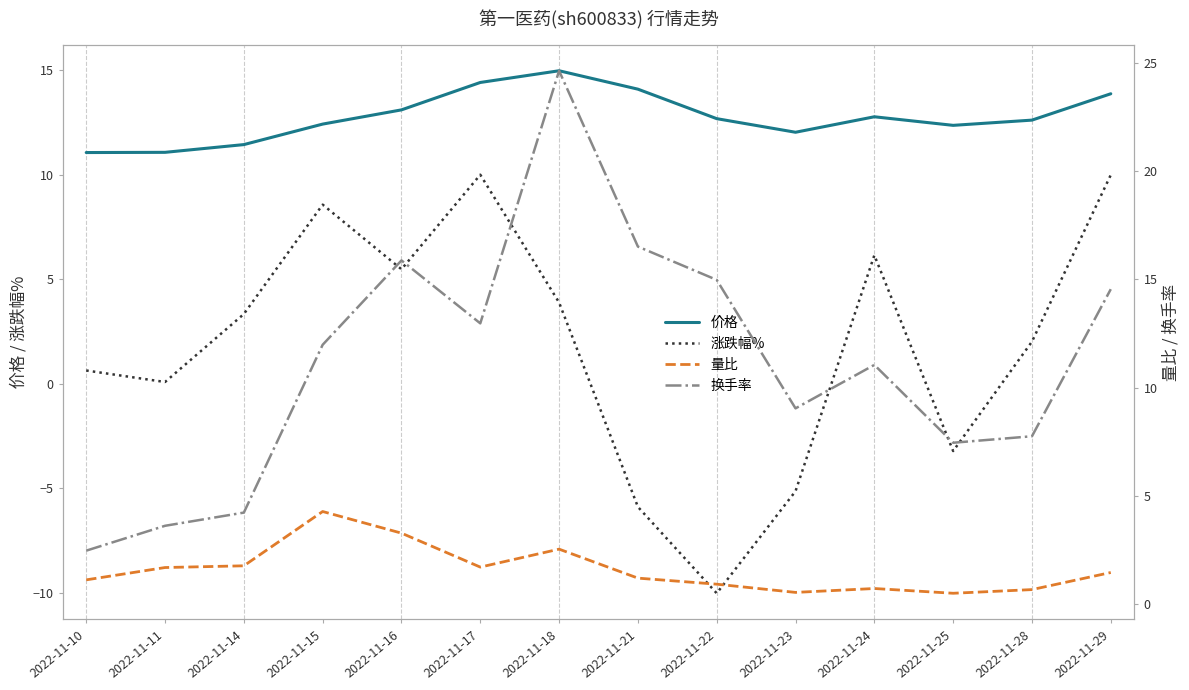

How many data points does each series have?

14